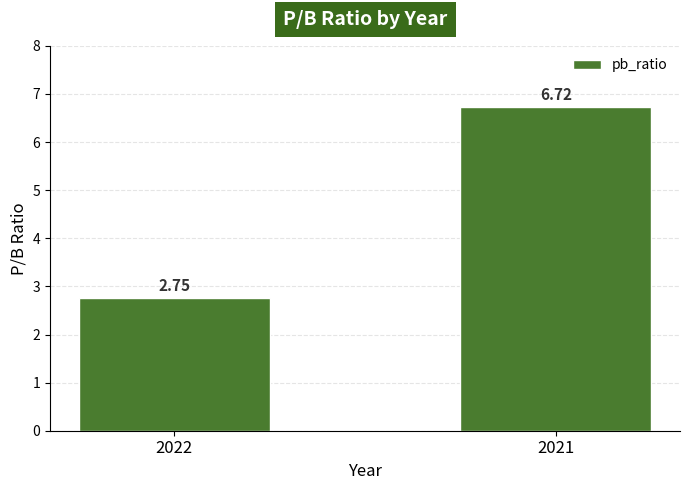

What is the change in value from 2022 to 2021?

+4.0